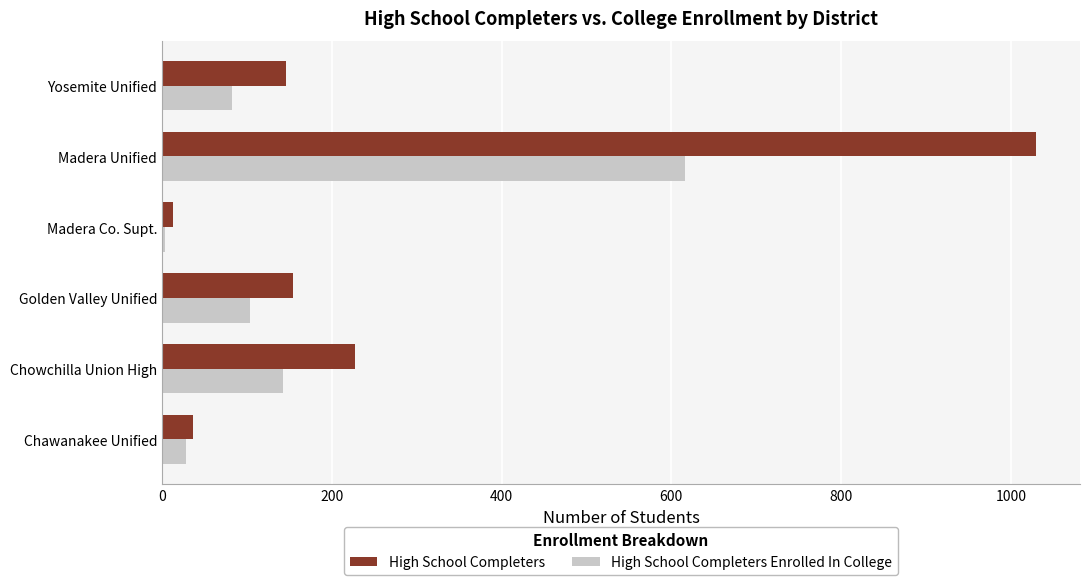

At which category does the chart reach its peak across all series?

Madera Unified